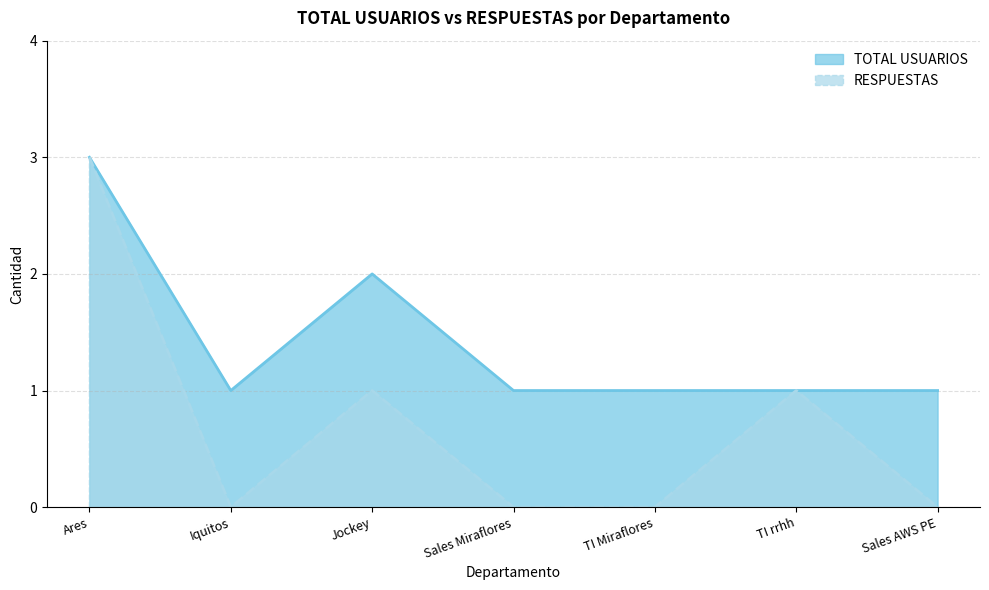

Which category has the lowest value across all series?

Iquitos